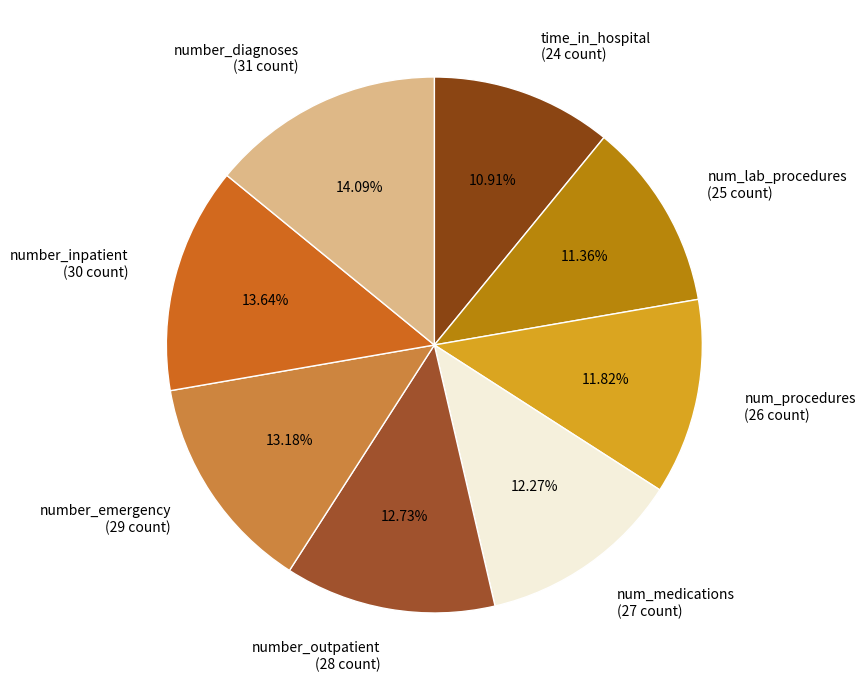

To the nearest percent, what percentage of the pie is time_in_hospital?

11%